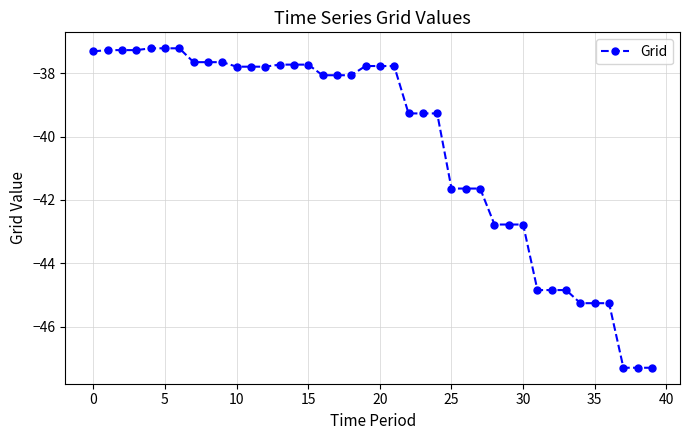

What is the average value?

-40.3